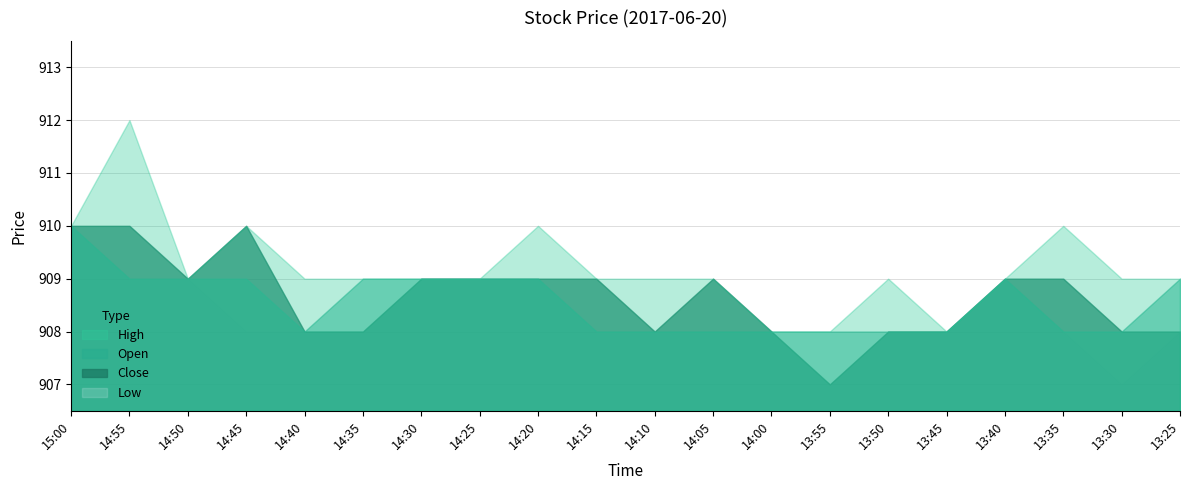

Which series has the widest spread of values?

High